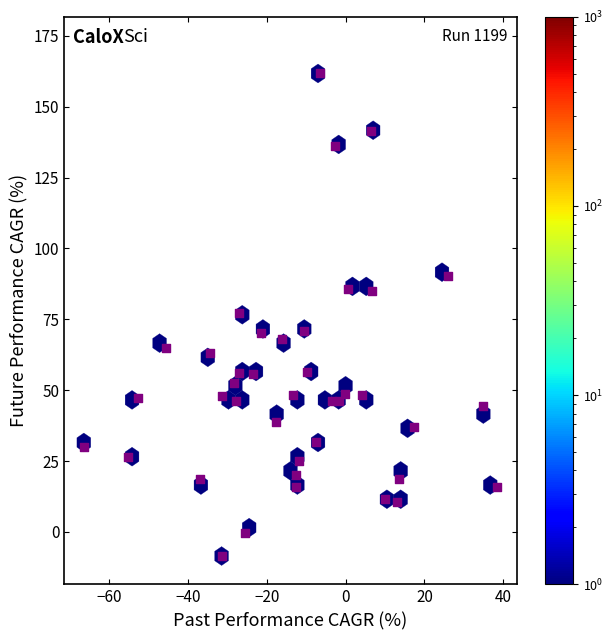

What is the range of Y values (max minus min)?

170.2